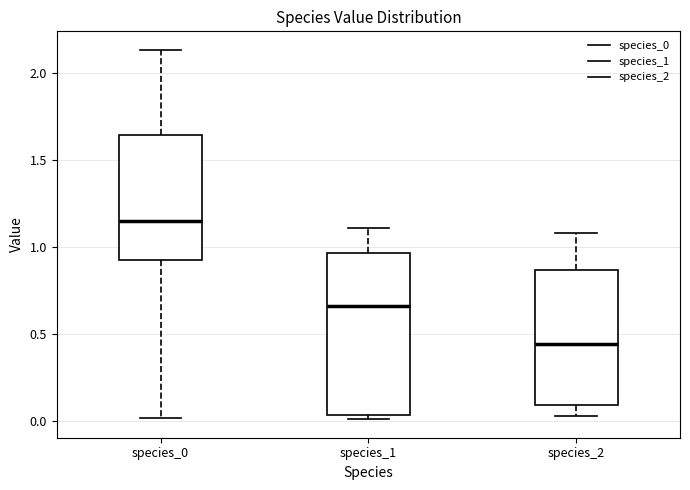

Where is the lower edge of the box for species_0 on the y-axis? The values are not printed on the chart, so give them approximately, as read against the axis.

0.90